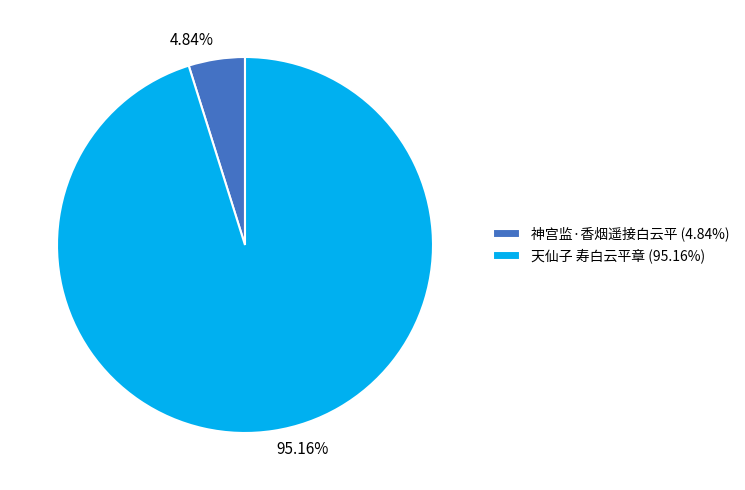

Which slice is the largest?

天仙子 寿白云平章